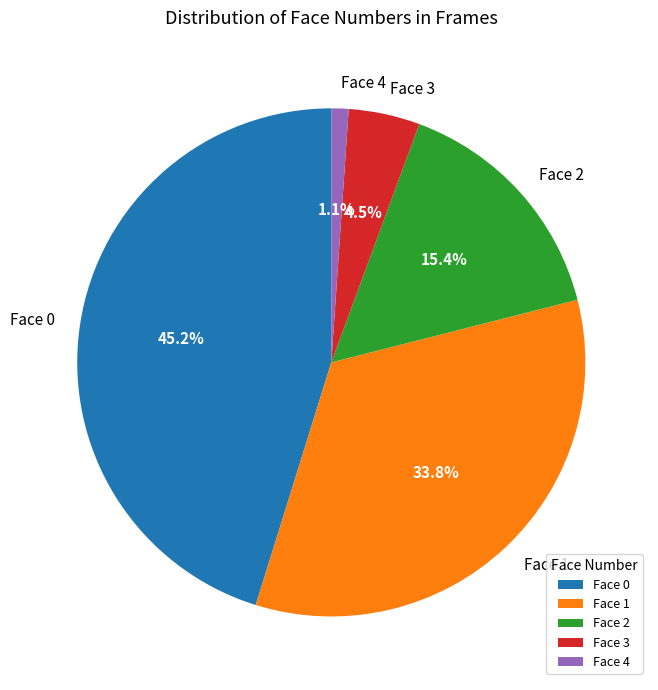

How many slices are in this pie chart?

5